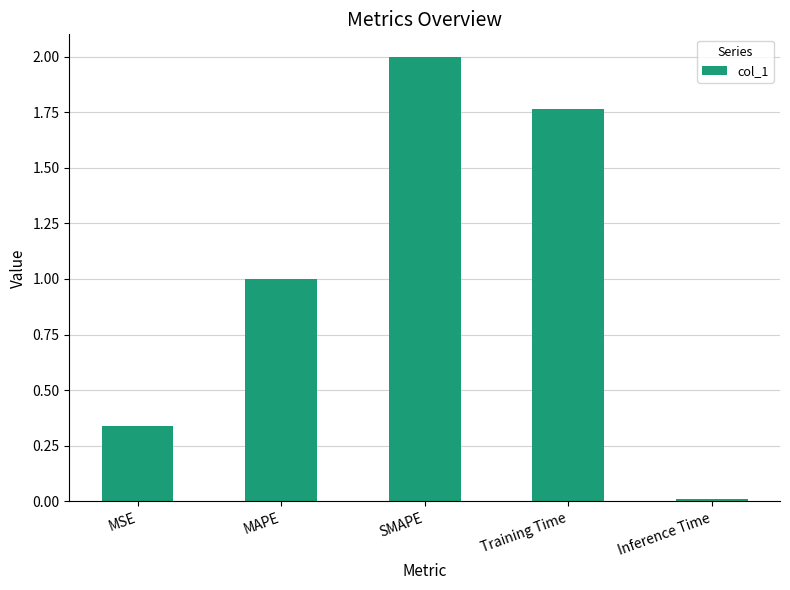

List the labels in order of value, smallest first.

Inference Time, MSE, MAPE, Training Time, SMAPE